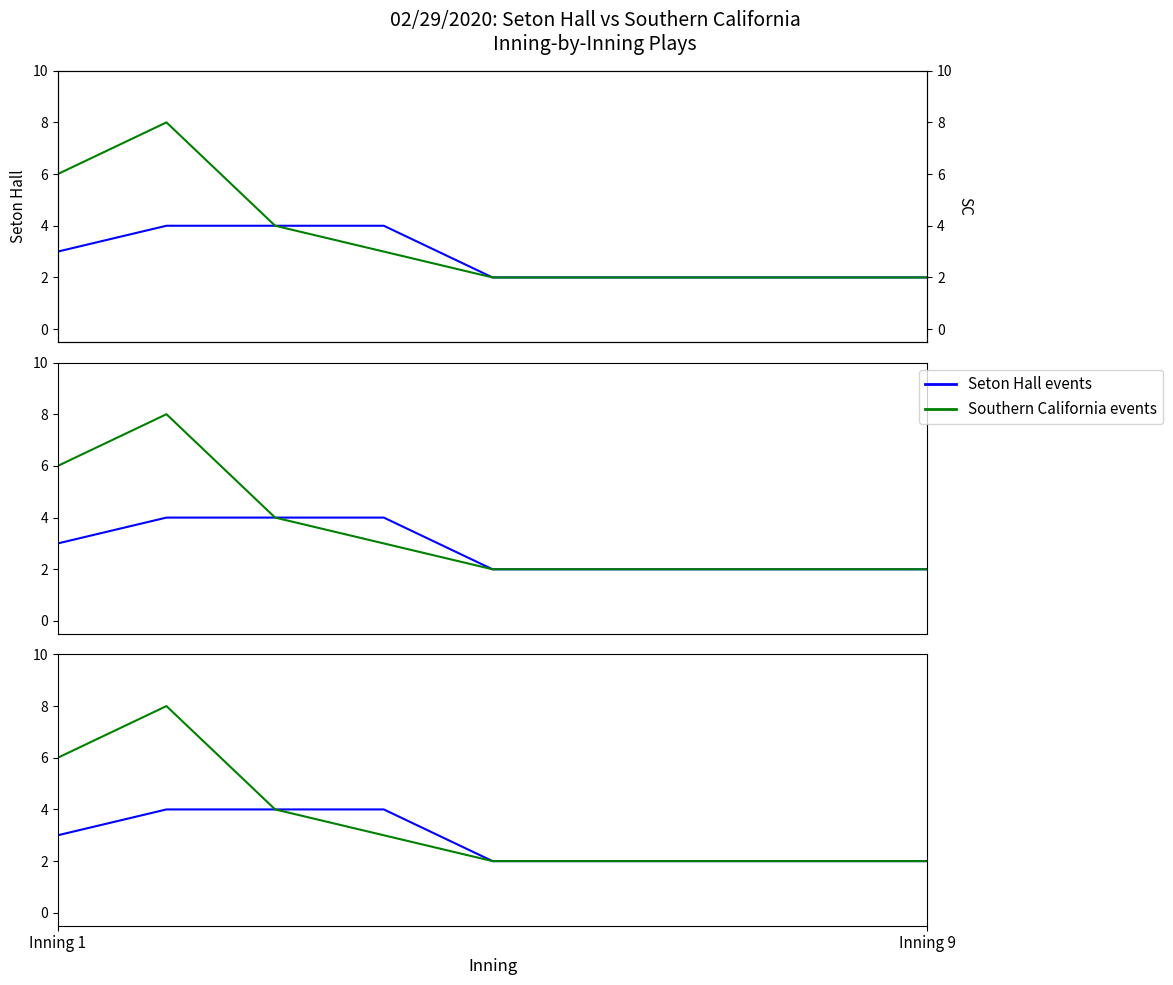

At how many categories does at least one series exceed 5?

2